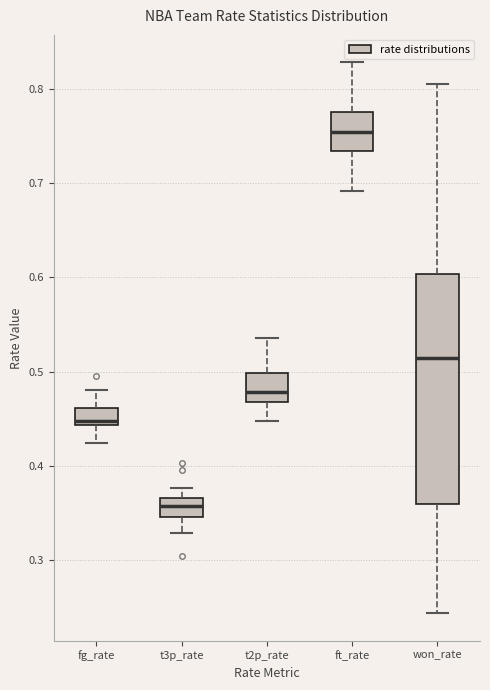

Which box is the tallest, from its lower edge to its upper edge?

won_rate